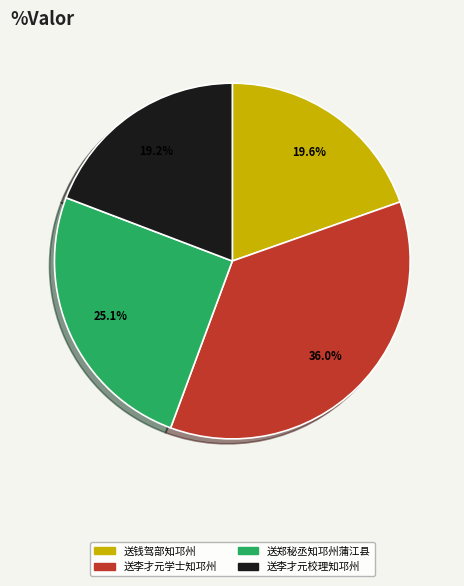

Count the number of slices in the pie.

4